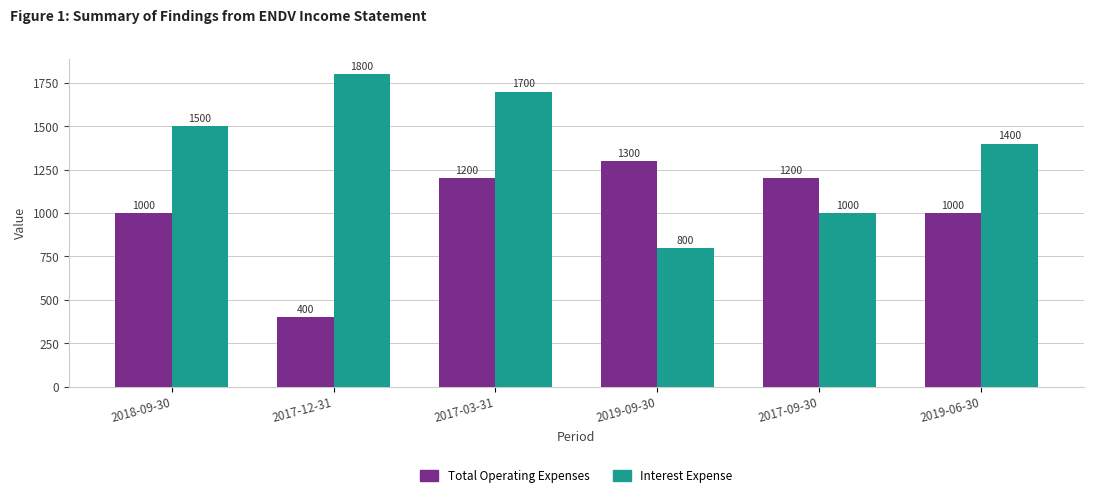

What is the minimum value shown in the chart?

400